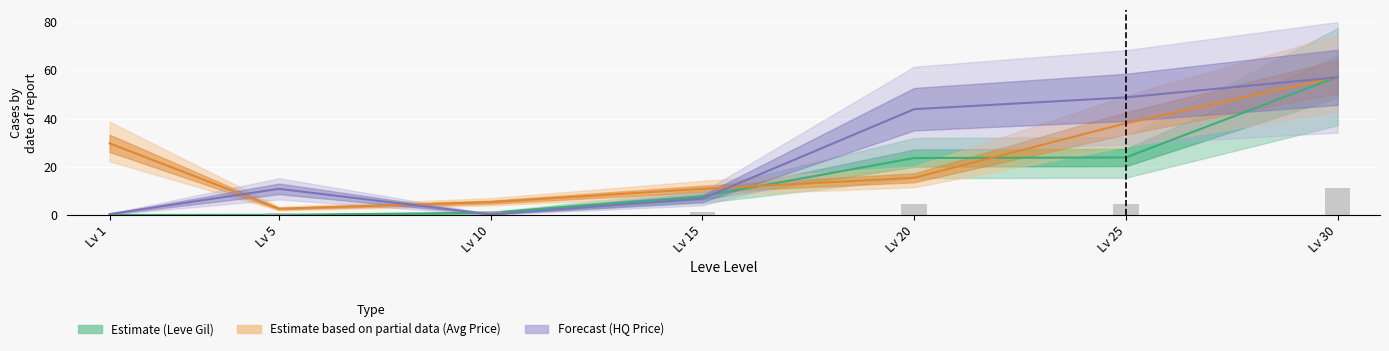

What is the difference between the second highest and minimum values in the Avg Price series?

35.4